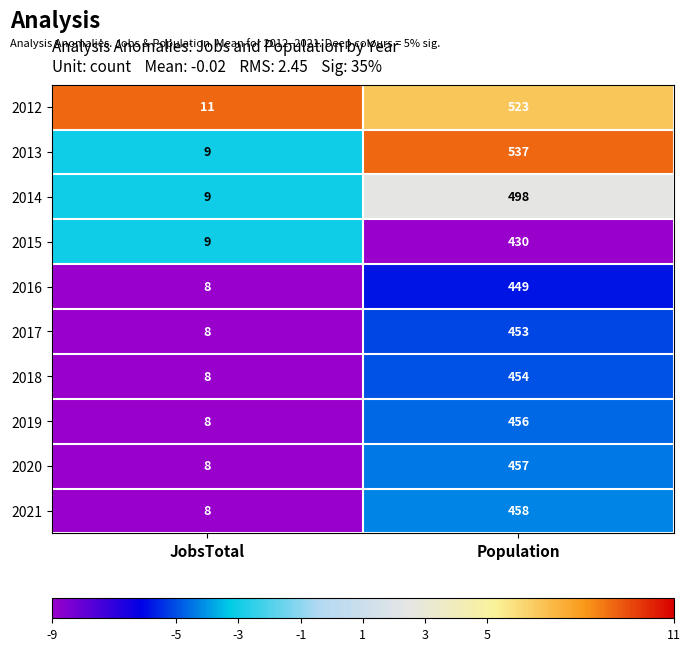

Which series has the widest spread of values?

2013